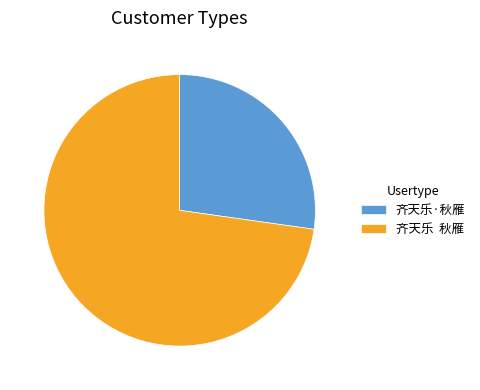

Approximately how many times larger is the value at 齐天乐·秋雁 compared to 齐天乐 秋雁?

0.4